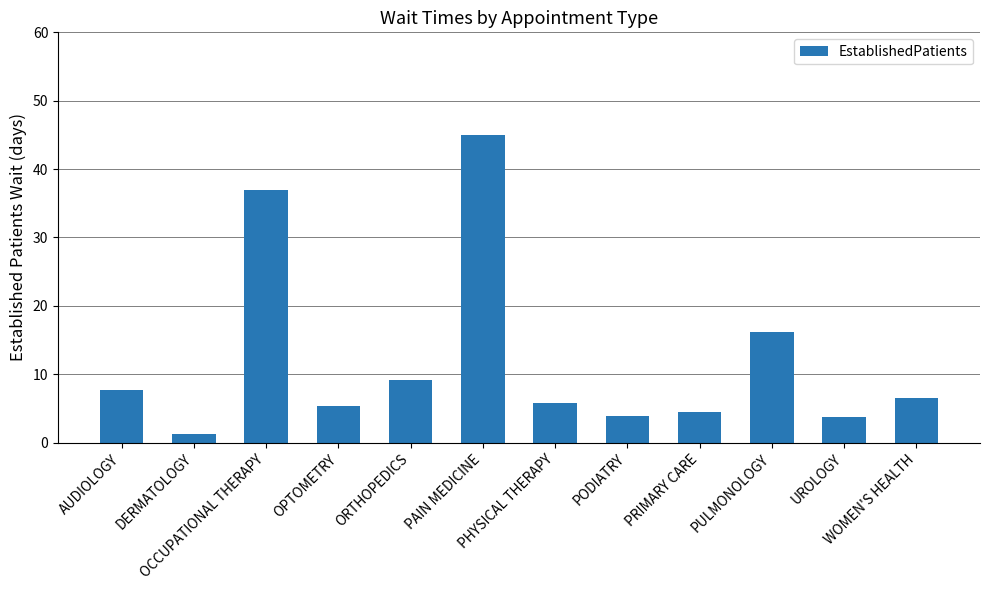

Between PULMONOLOGY and OCCUPATIONAL THERAPY, which is larger?

OCCUPATIONAL THERAPY